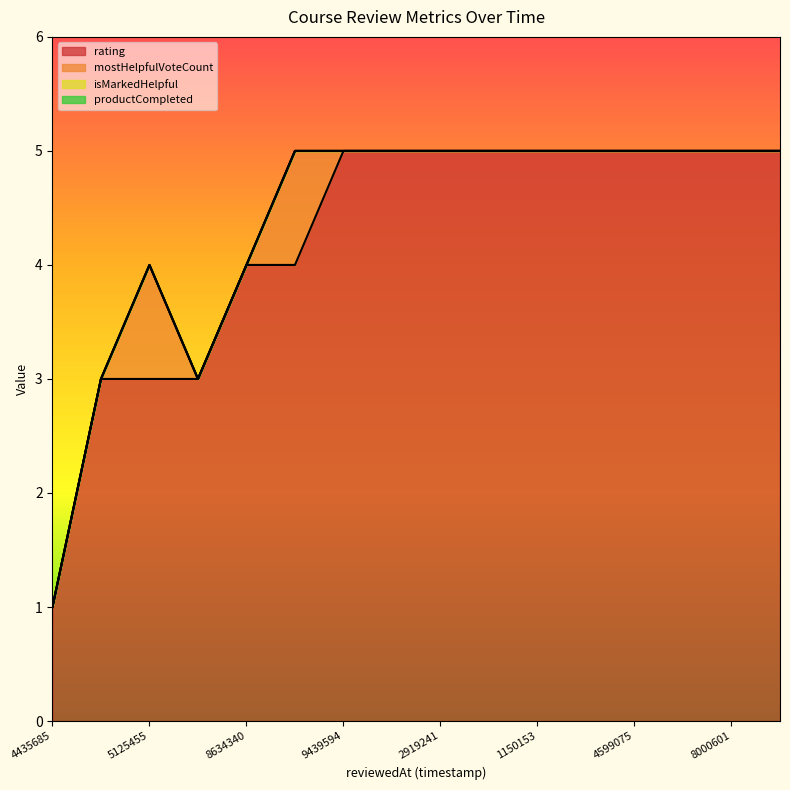

The mostHelpfulVoteCount series shows 0 at 1640254599075. True or false?

False